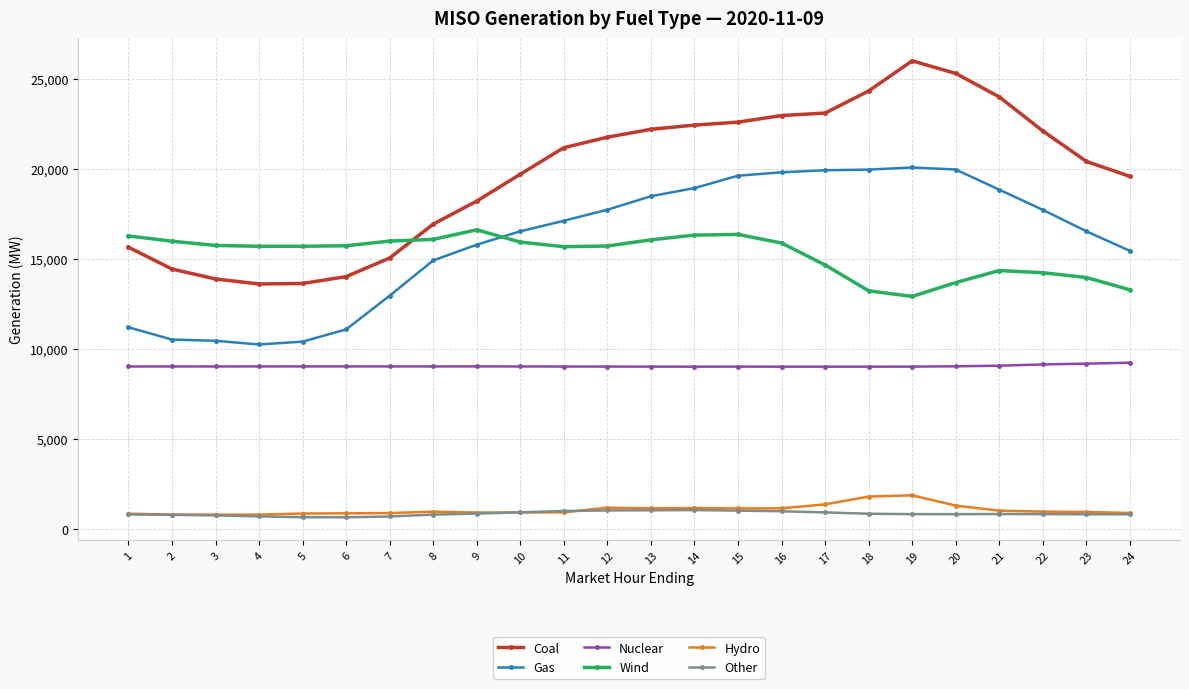

True or false: Other and Wind cross at least once.

False